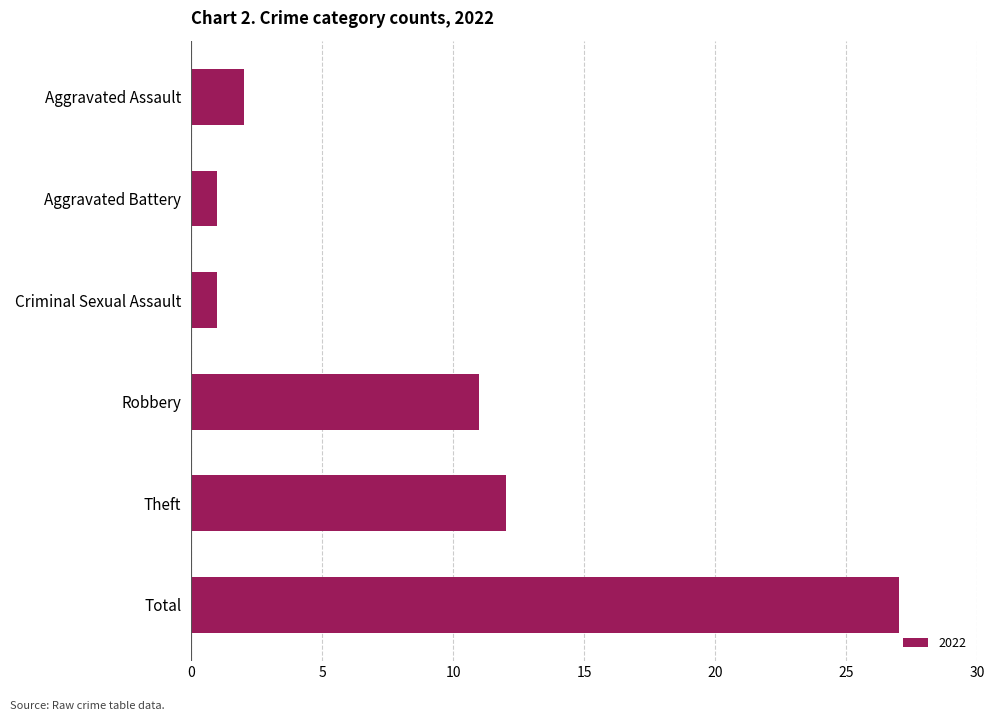

What is the sum of the values at Theft and Criminal Sexual Assault?

13